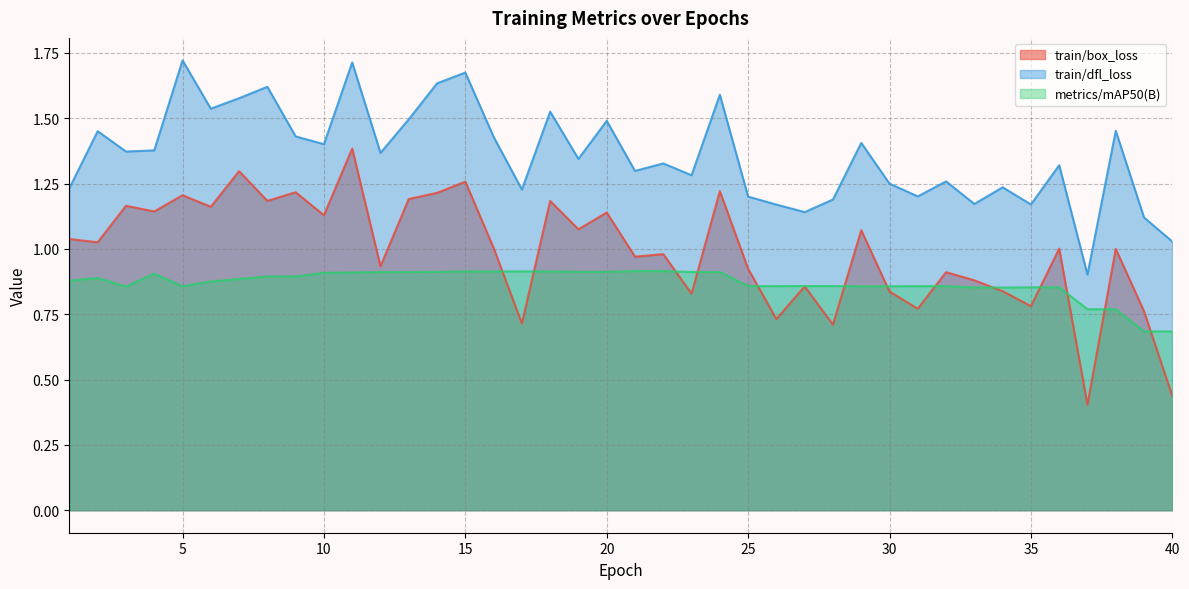

At how many categories does at least one series exceed 1?

39